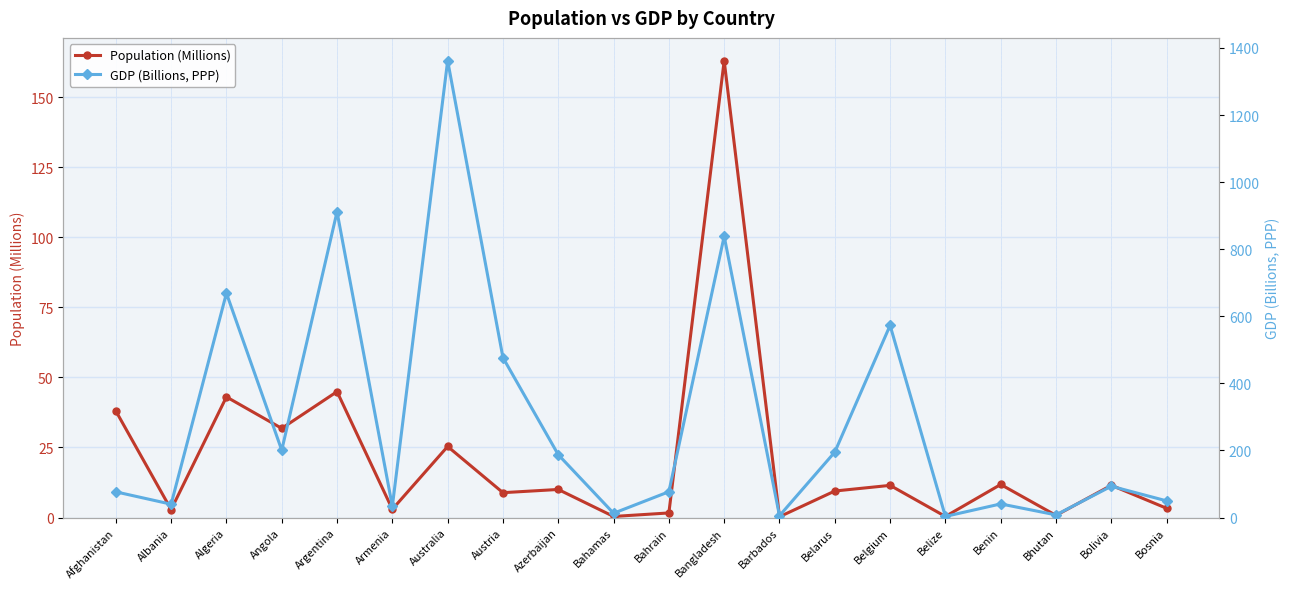

Where is the first local maximum for GDP (Billions, PPP)?

Algeria